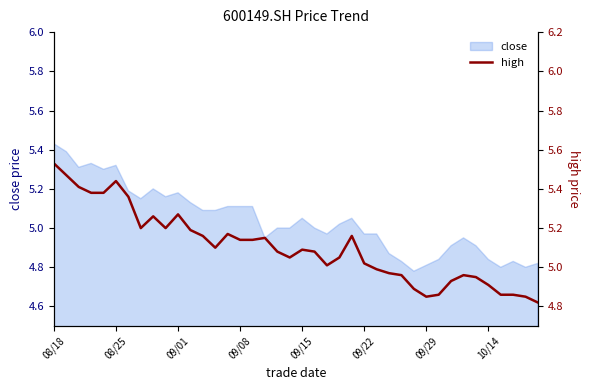

How many lines are shown in the chart?

1